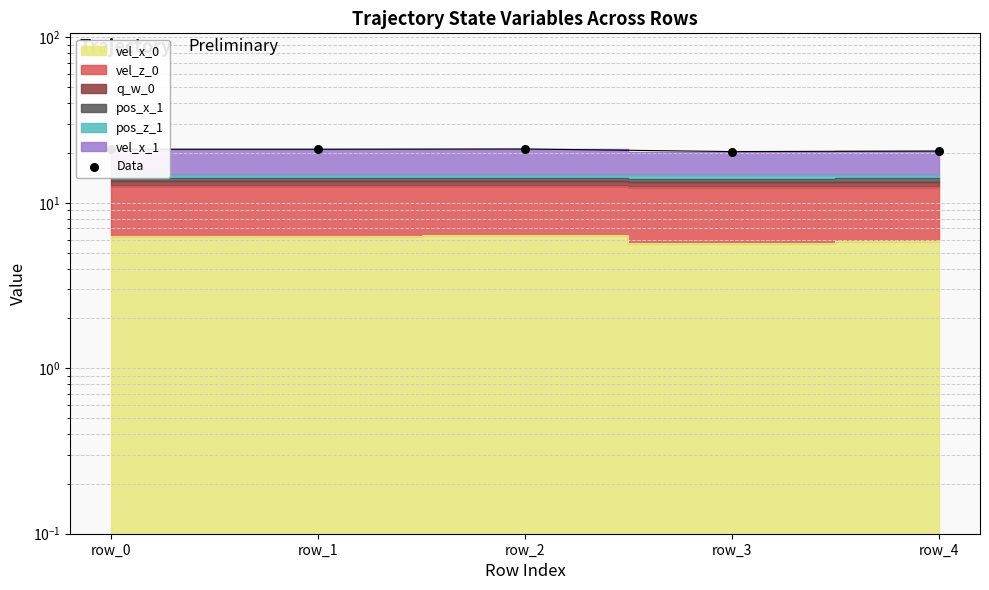

What is the ratio of the value at row_2 to the value at row_1?

1.0